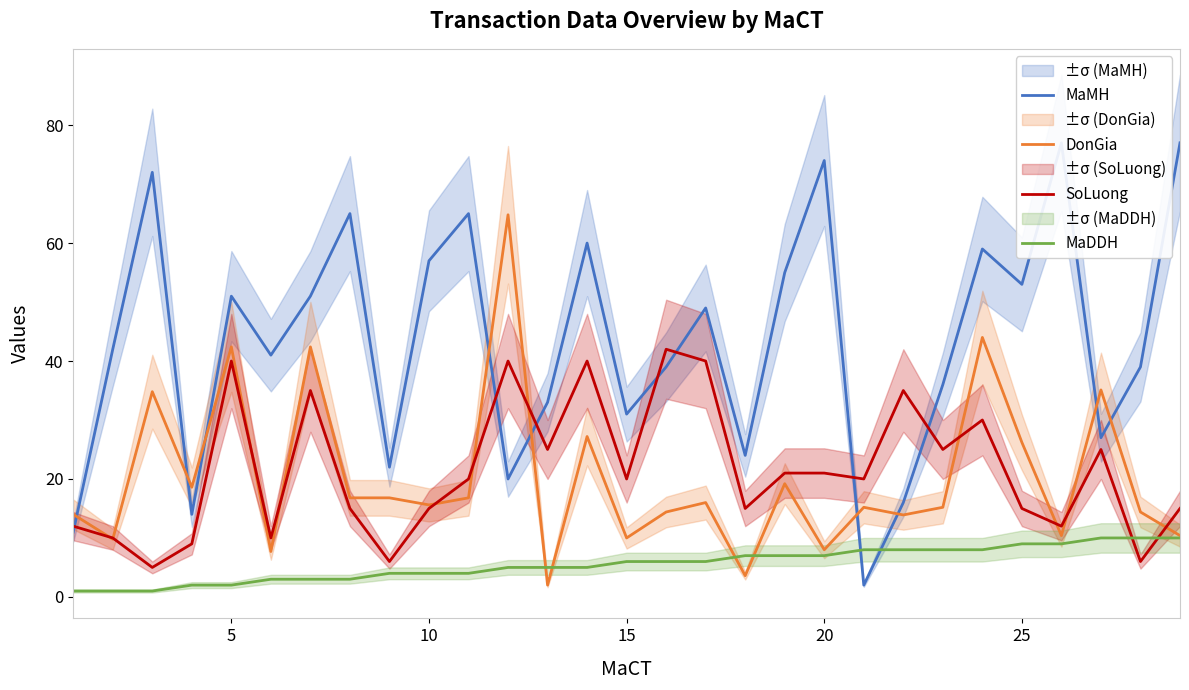

True or false: DonGia has a value of 26.2 at 25.

True